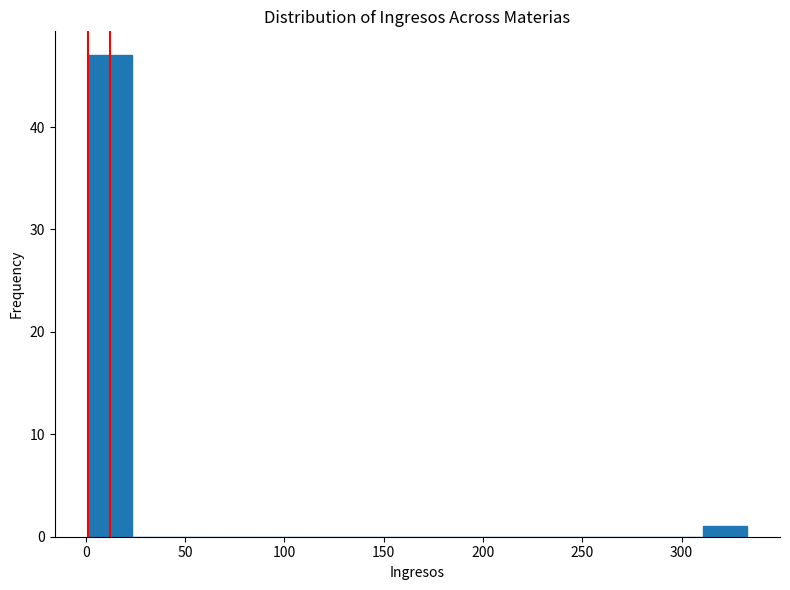

What is the height of the bar covering 0 to 25 on the x-axis? Neither the bar edges nor the heights are printed on the chart, so give them approximately, as read against the axes.

47